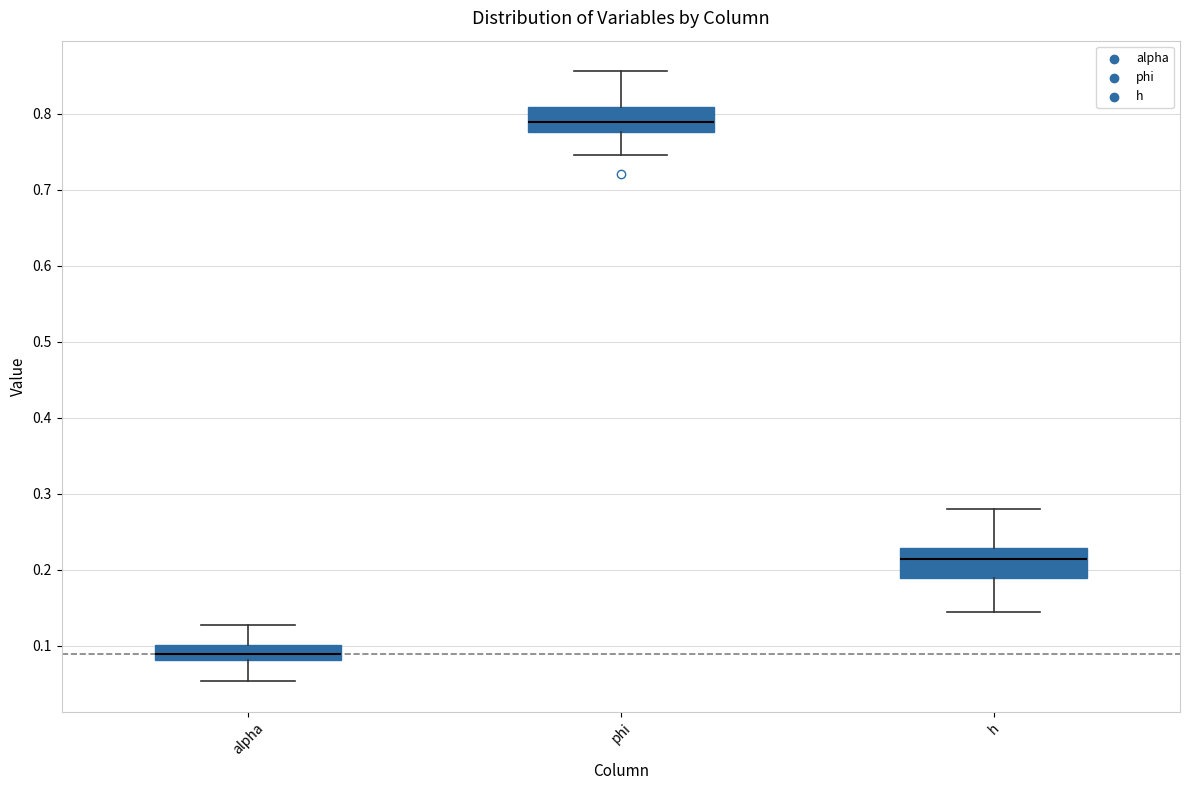

Which box's median line is the highest?

phi